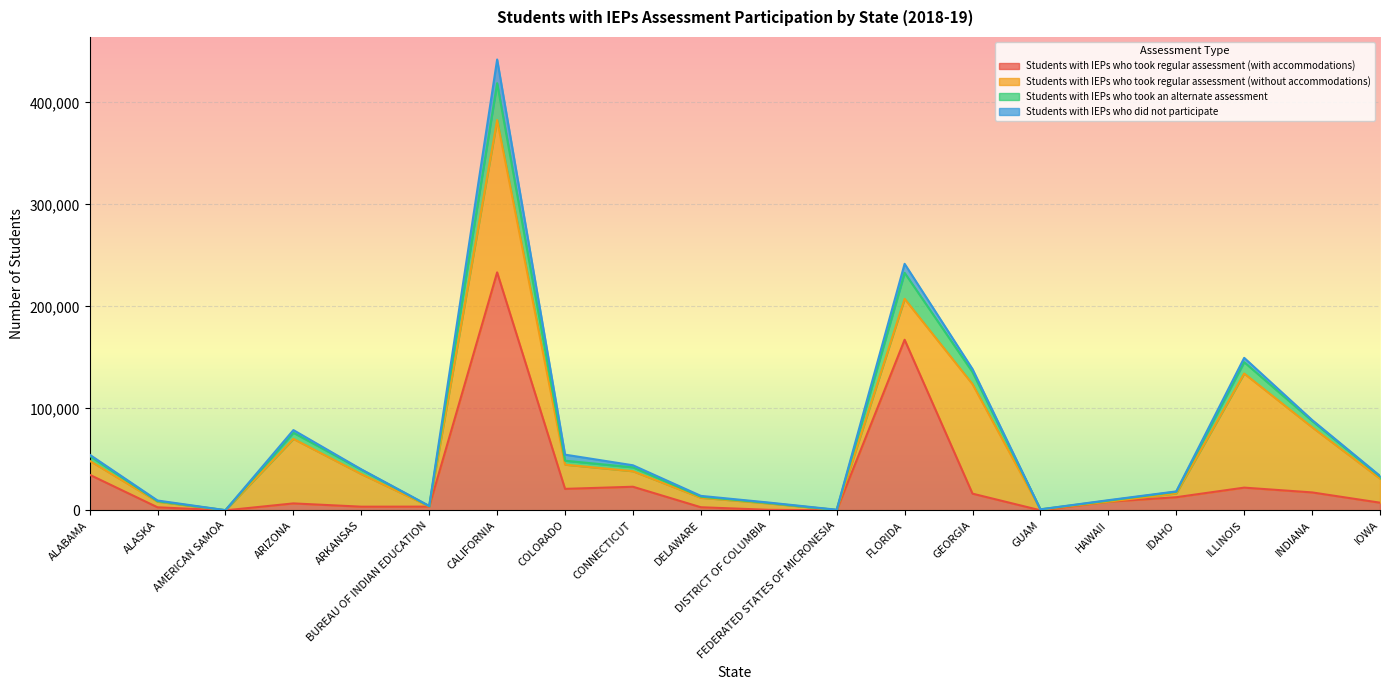

Is it true that Students with IEPs who took regular assessment (with accommodations) equals 12893 at IDAHO?

True